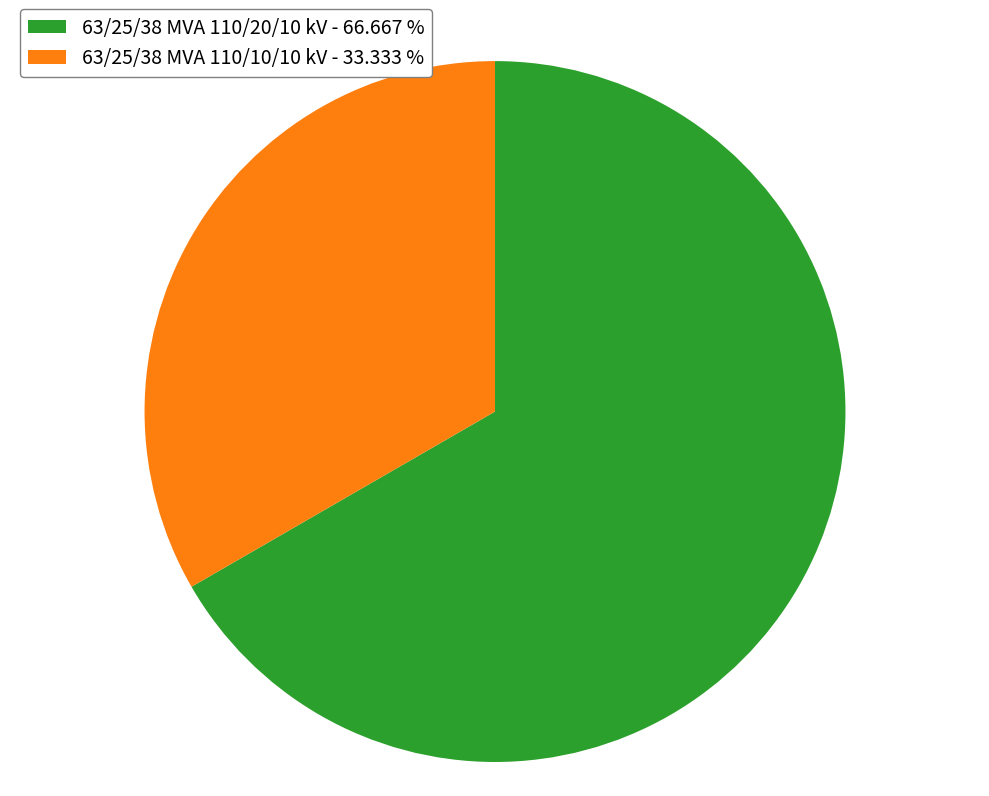

Which slice is the largest?

63/25/38 MVA 110/20/10 kV